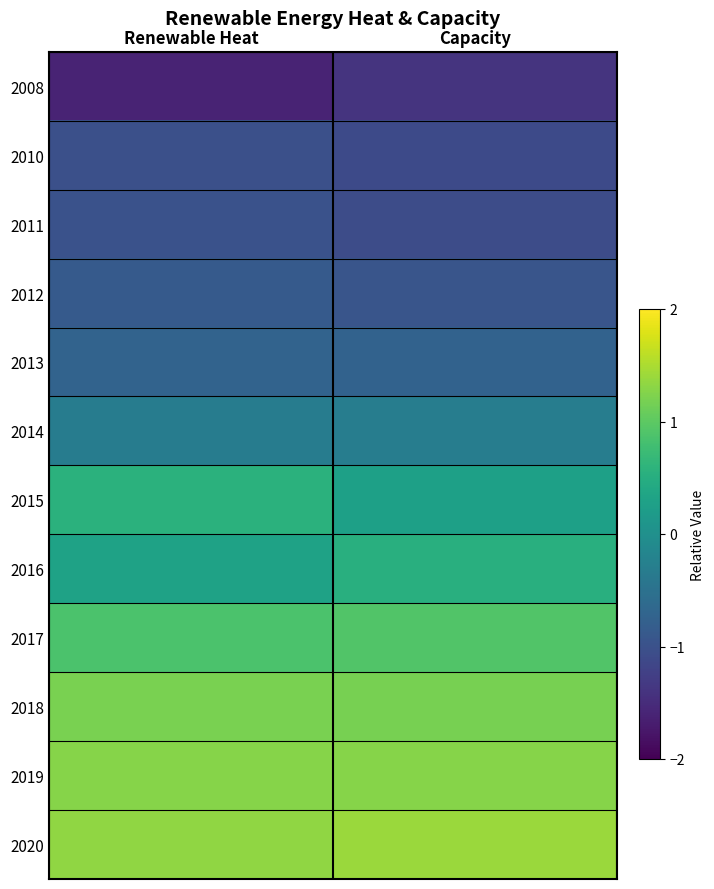

At which category does the chart reach its minimum across all series?

Renewable Heat